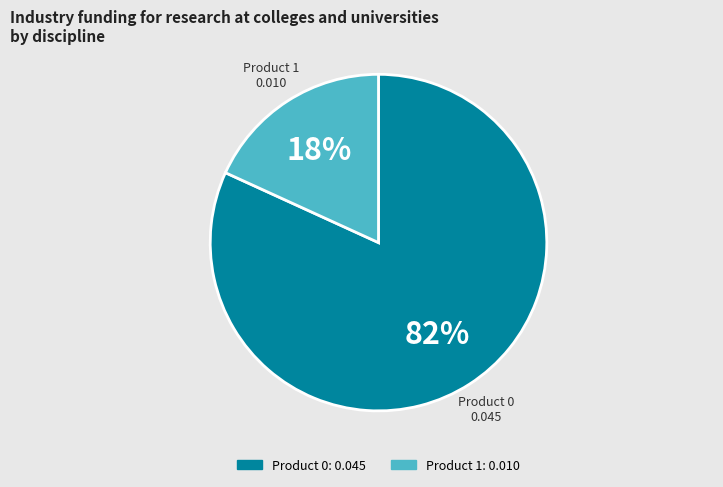

Count the number of slices in the pie.

2